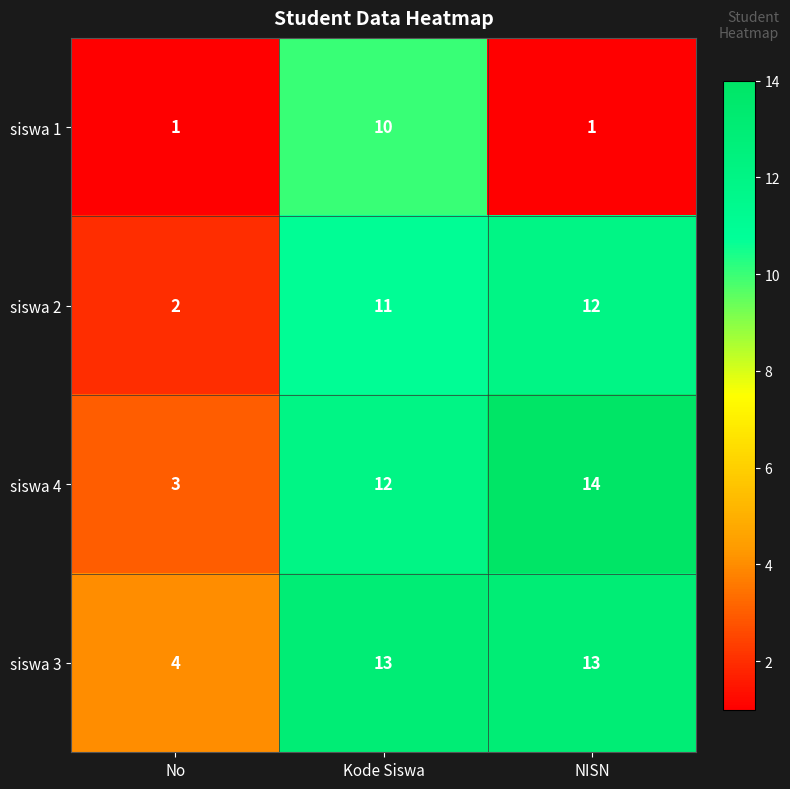

Rank the series at Kode Siswa from lowest to highest value.

siswa 1, siswa 2, siswa 4, siswa 3